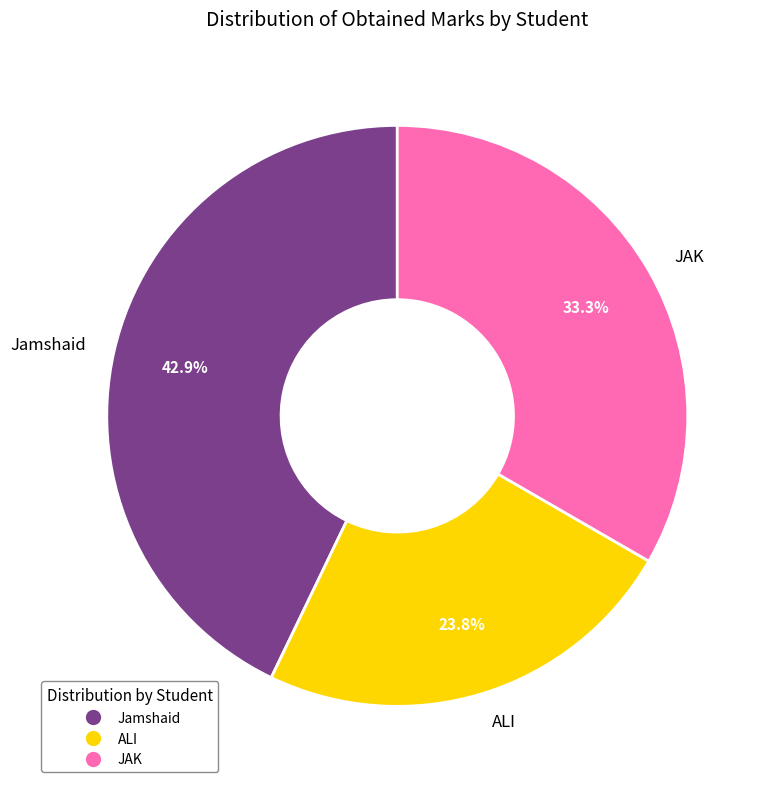

Which slice is the smallest?

ALI